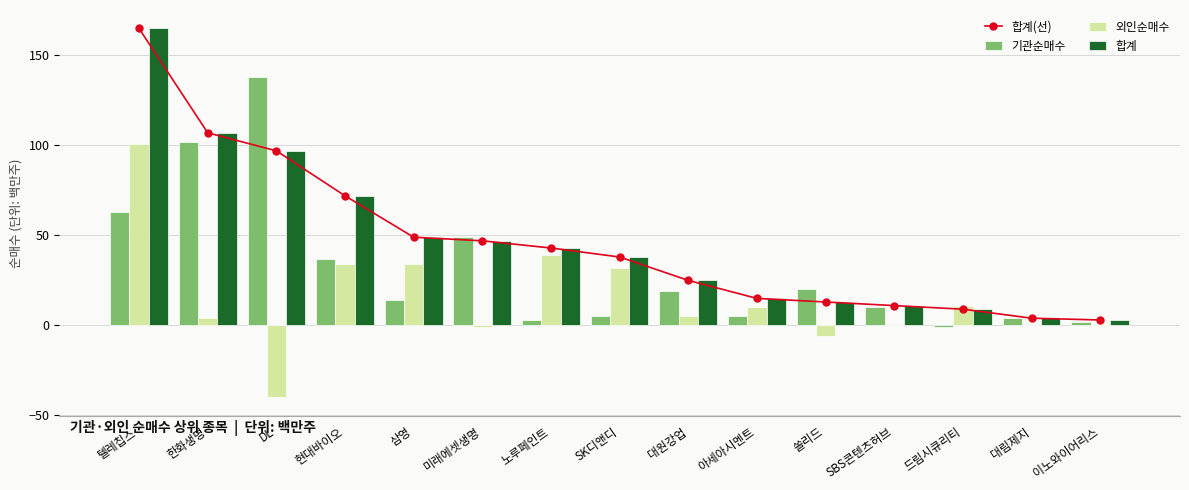

Reading right to left, transcribe all the data shown in this chart.

합계(선): 3	4	9	11	13	15	25	38	43	47	49	72	97	107	165
기관순매수: 2	4	-1	10	20	5	19	5	3	49	14	37	138	102	63
외인순매수: 1	0	11	0	-6	10	5	32	39	-1	34	34	-40	4	101
합계: 3	4	9	11	13	15	25	38	43	47	49	72	97	107	165